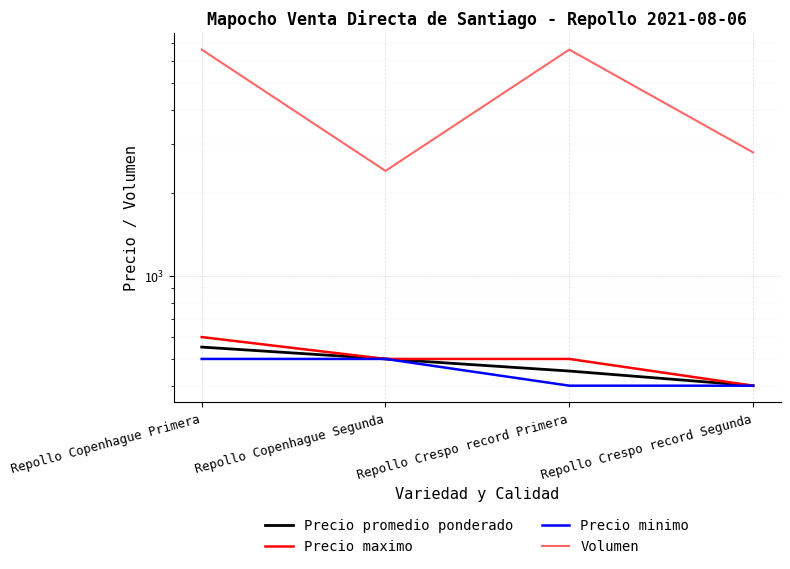

True or false: Precio maximo has more than 2 points higher than both neighbors.

False